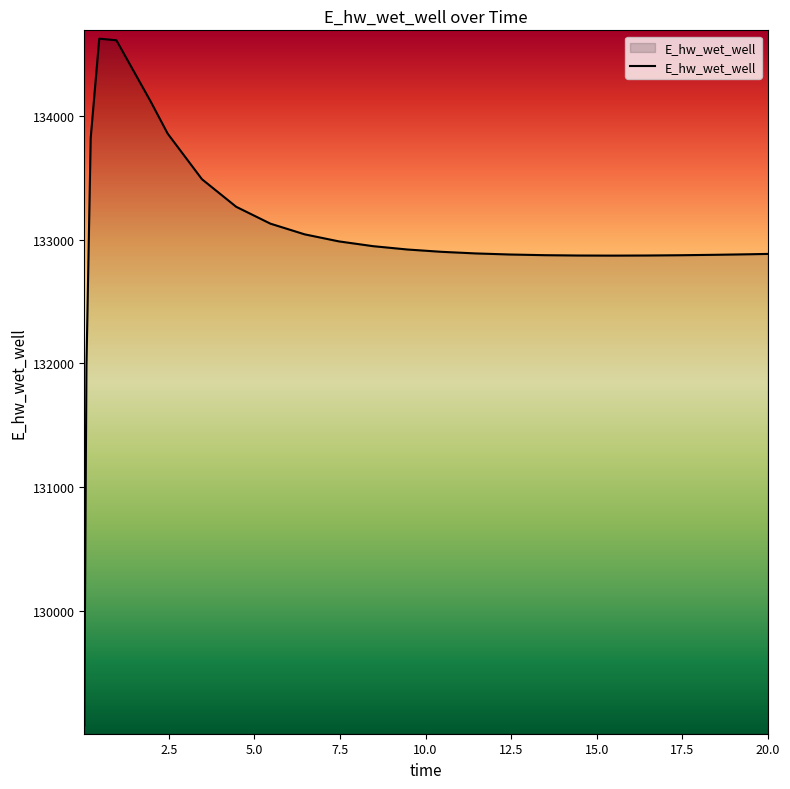

What is the smallest value displayed?

129070.1